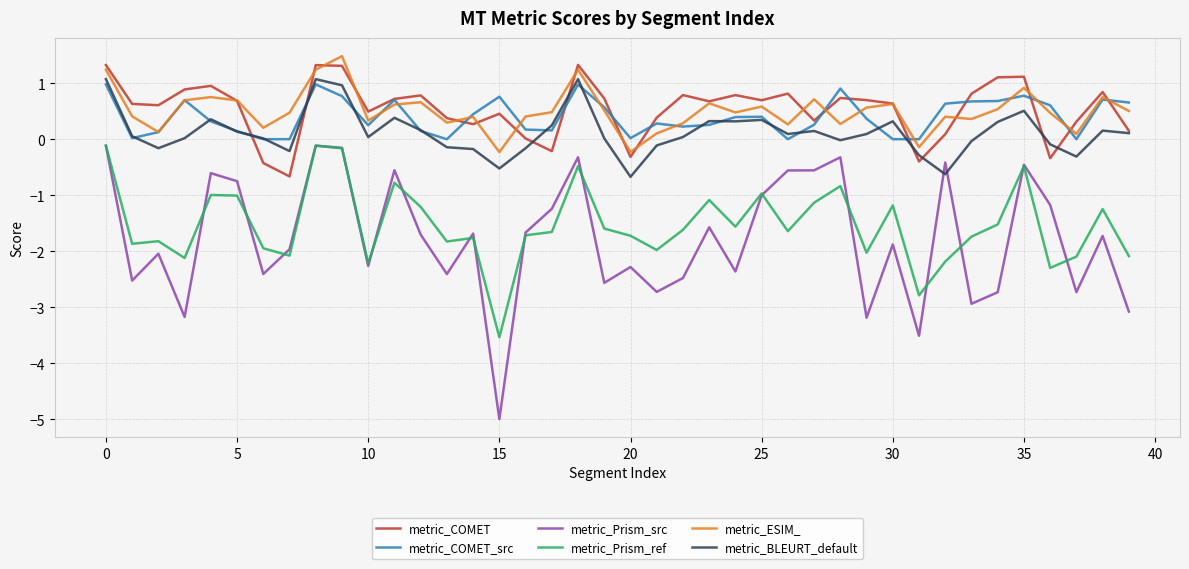

What is the minimum value for metric_Prism_ref?

-3.5